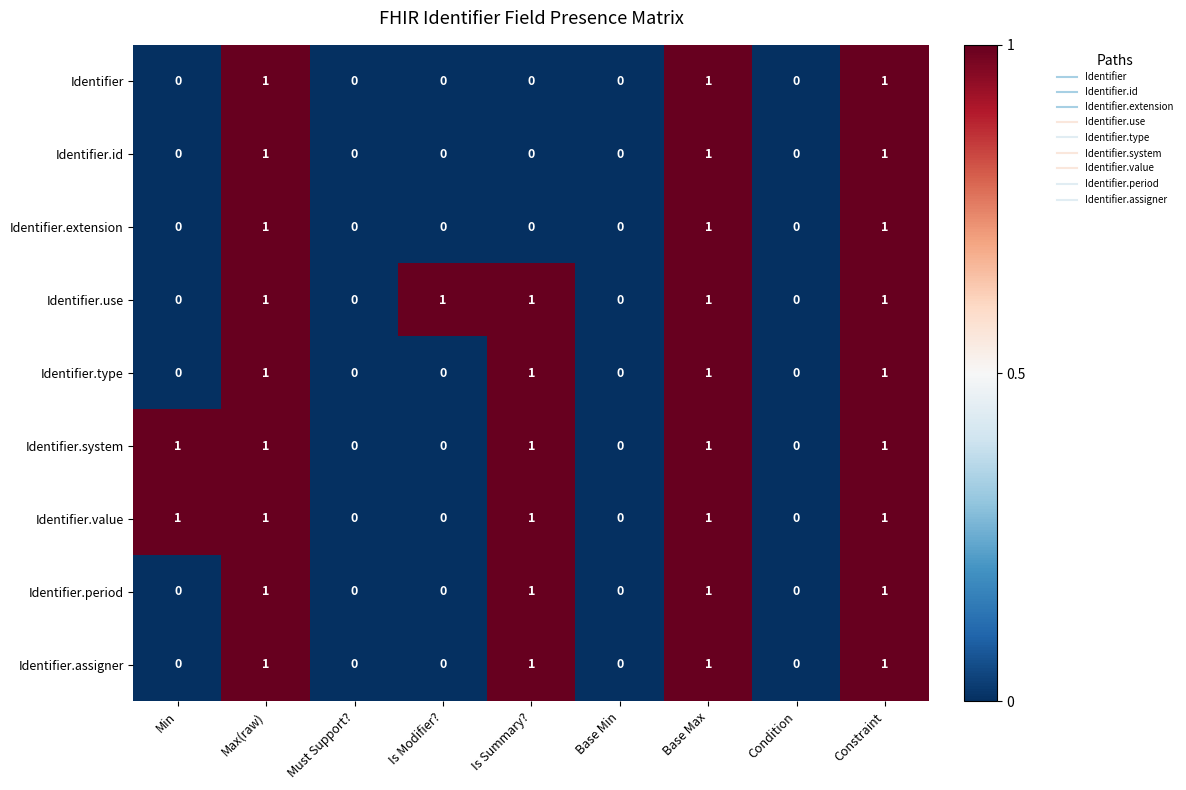

What is the total value across all series at Base Max?

9